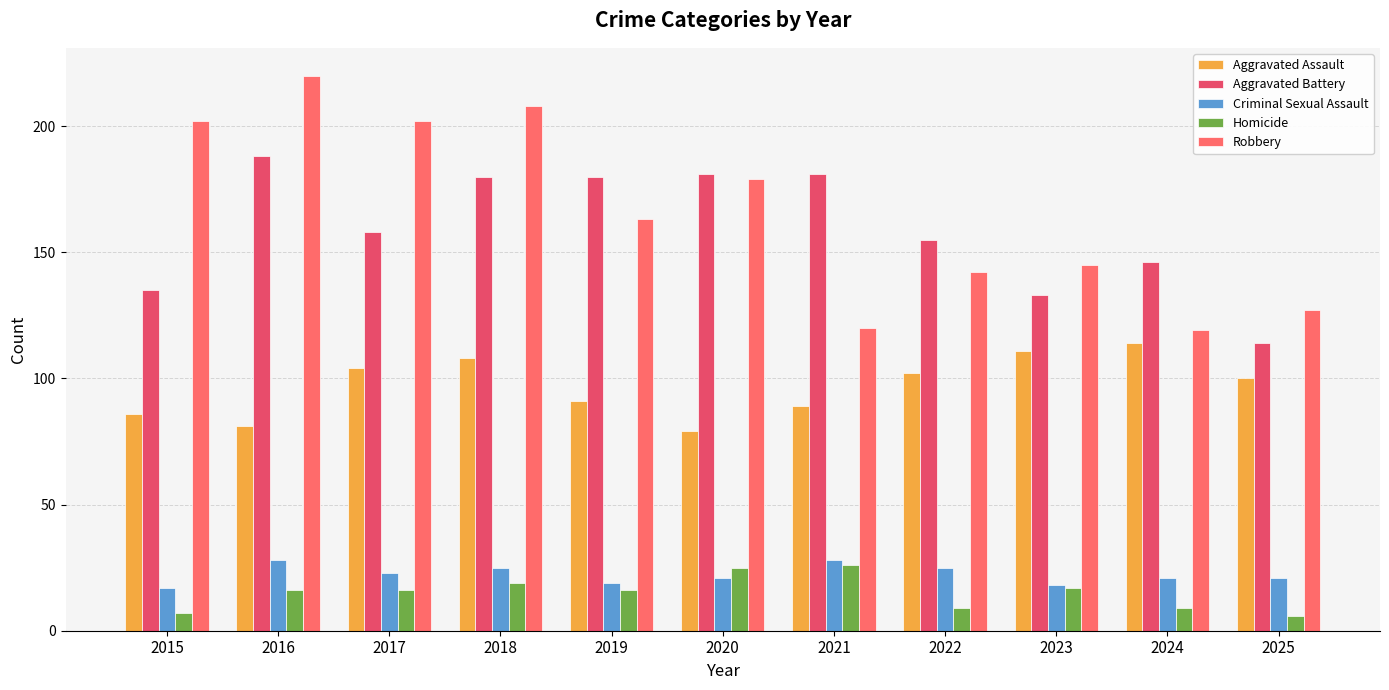

What are all the series names shown in the legend?

Aggravated Assault, Aggravated Battery, Criminal Sexual Assault, Homicide, Robbery